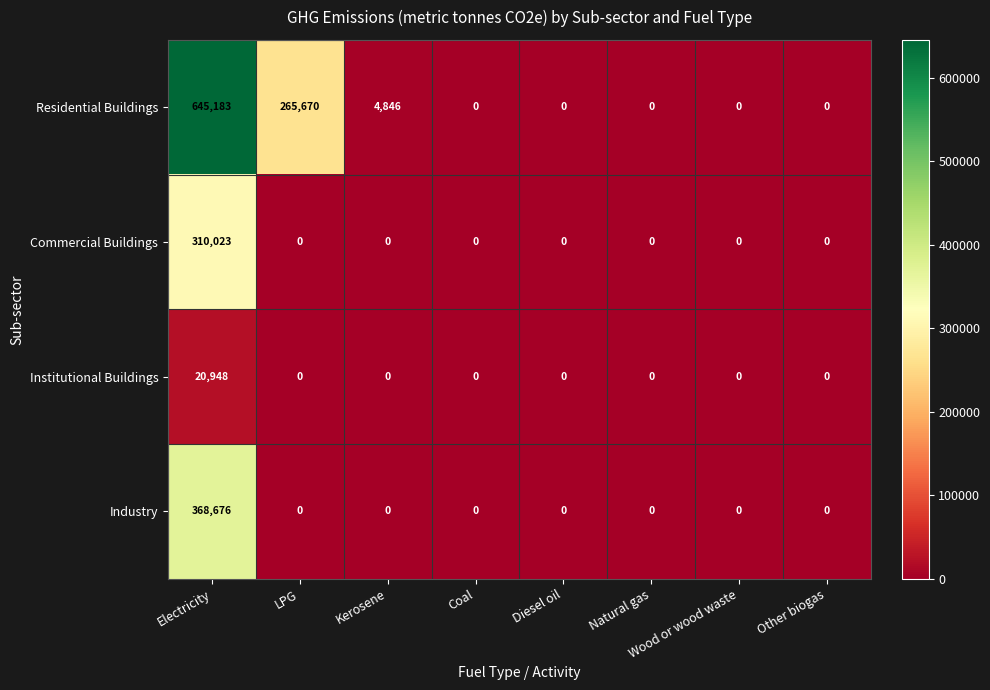

What is the difference between the maximum and second lowest values in the Residential Buildings series?

645183